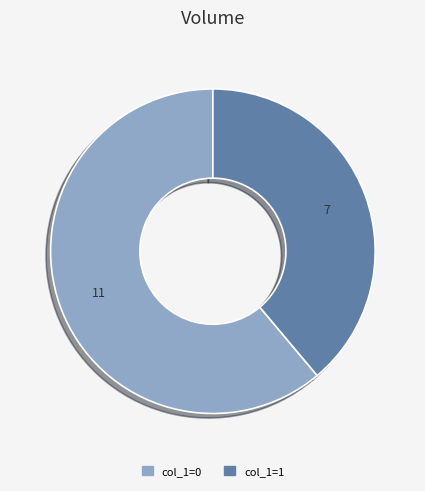

Is there a majority slice in this chart?

Yes